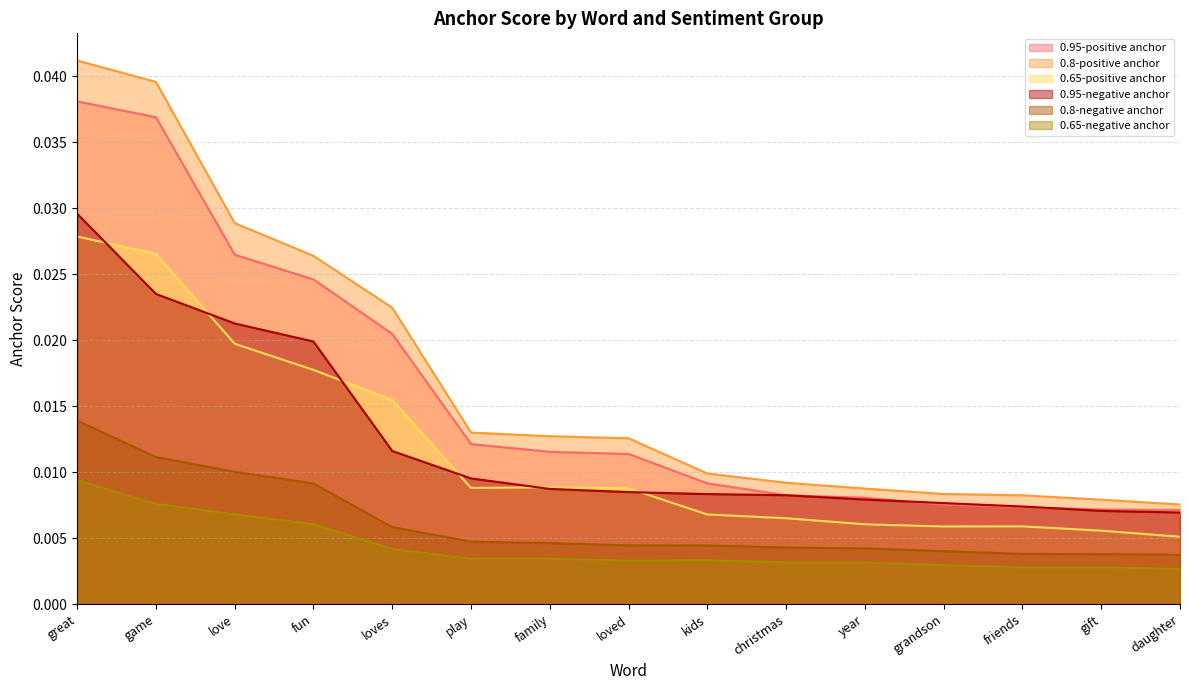

What is the sum of all 0.65-negative anchor values?

0.1